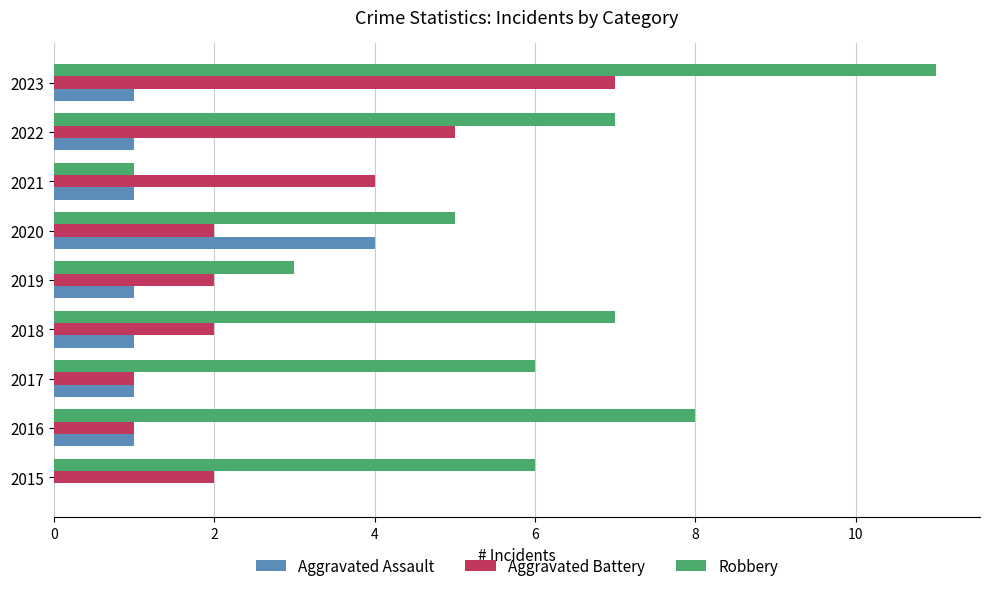

What is the highest value of the Robbery series?

11